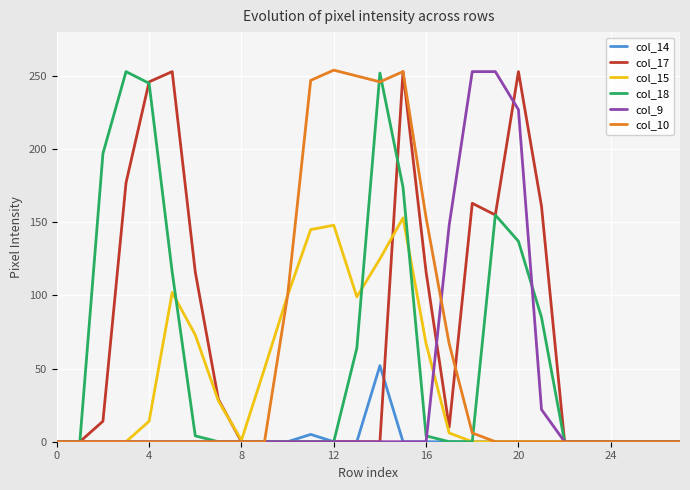

In col_10, how many points are lower than both neighbors (excluding endpoints)?

1